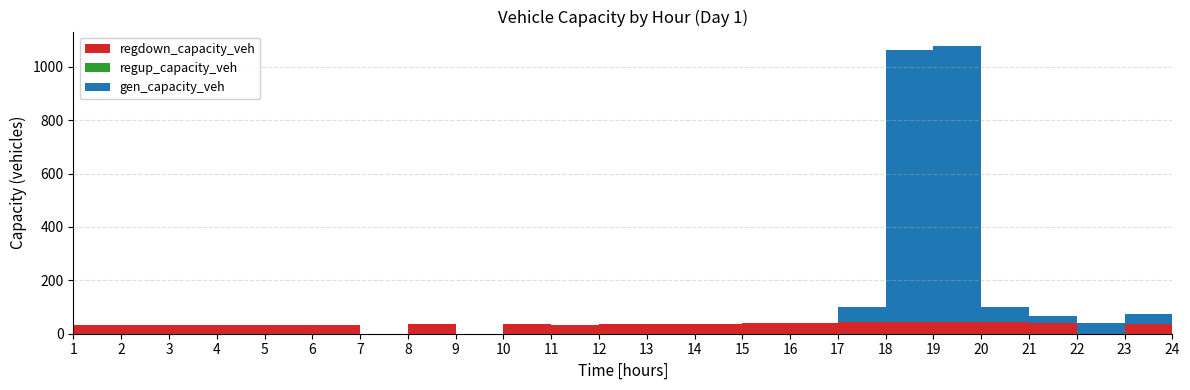

Reading right to left, extract all data points from this chart.

gen_capacity_veh: 40.3	38.1	38.6	24.1	56.1	1032.9	1019.4	57.9	0.0	0.0	0.0	0.0	0.0	0.0	0.0	0.0	0.0	0.0	0.0	0.0	0.0	0.0	0.0	0.0
regup_capacity_veh: 0.0	0.0	0.0	0.0	0.0	0.0	0.0	0.0	0.0	0.0	0.0	0.0	0.0	0.0	0.0	0.0	0.0	0.0	0.0	0.0	0.0	0.0	0.0	0.0
regdown_capacity_veh: 34.6	36.3	0.0	41.6	43.8	45.4	45.1	43.3	41.0	38.7	36.8	35.6	34.7	34.5	34.7	0.0	35.5	0.0	34.5	33.6	33.0	33.0	33.6	34.5